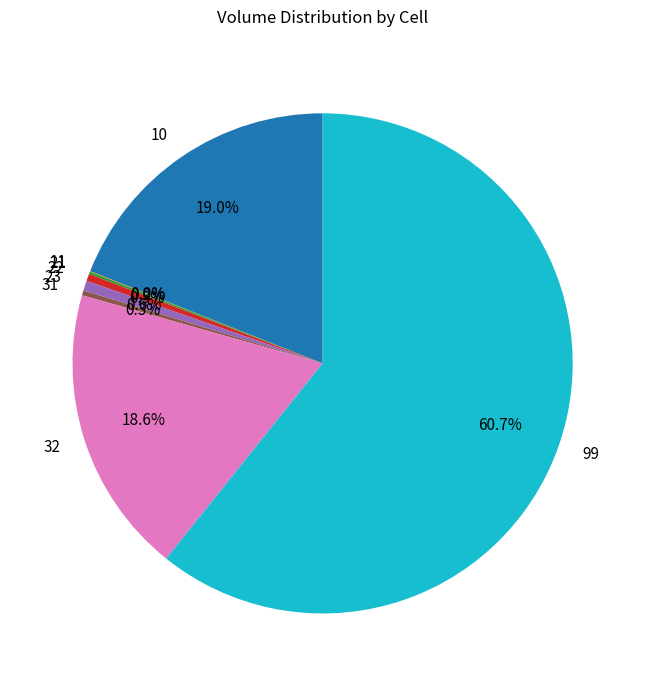

How much of the chart is everything except 32?

81.4%